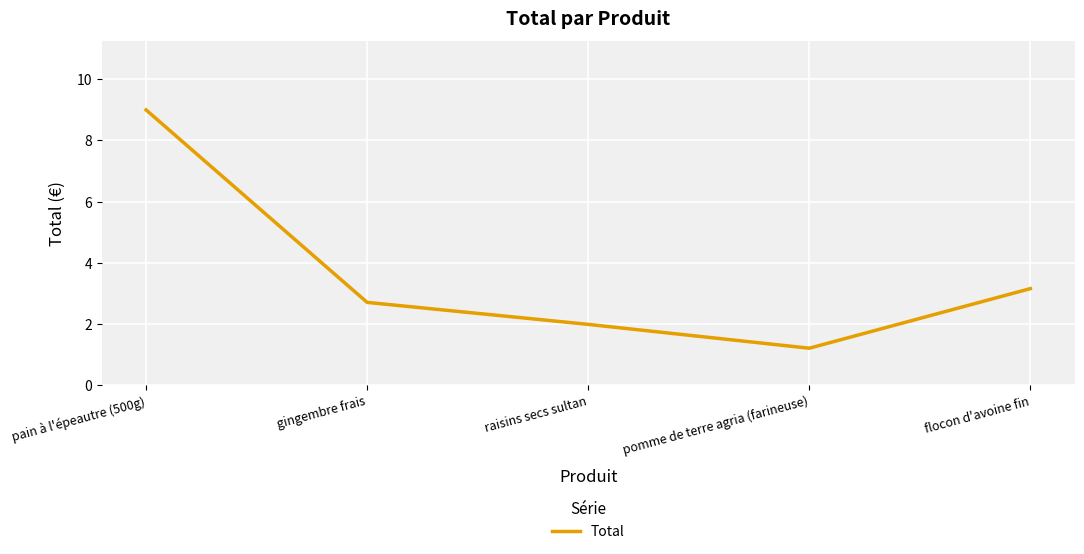

At which category does the data reach its first local valley?

pomme de terre agria (farineuse)